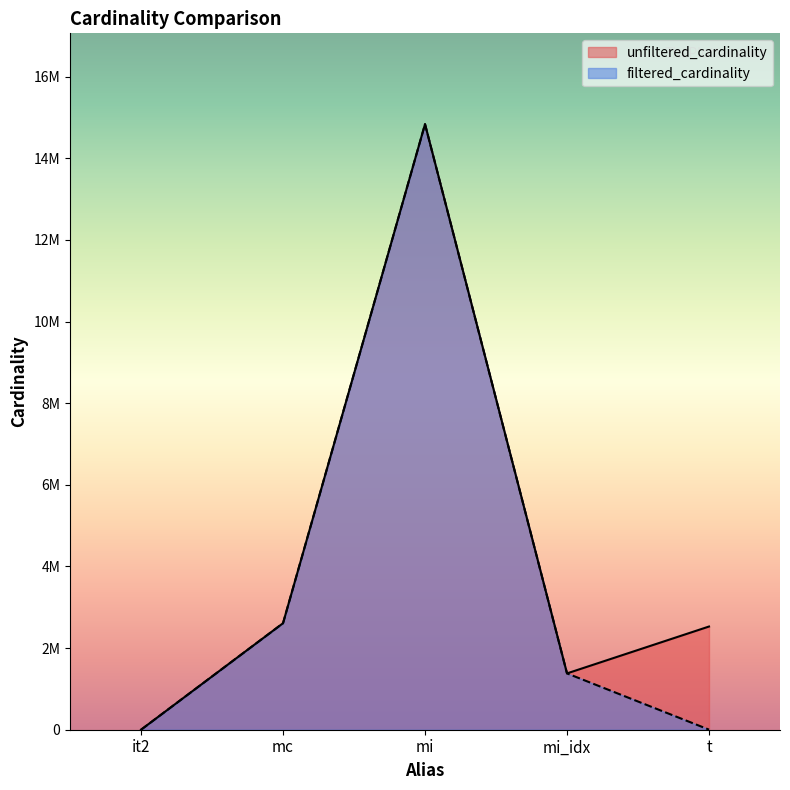

Which category has the lowest value in the unfiltered_cardinality series?

it2